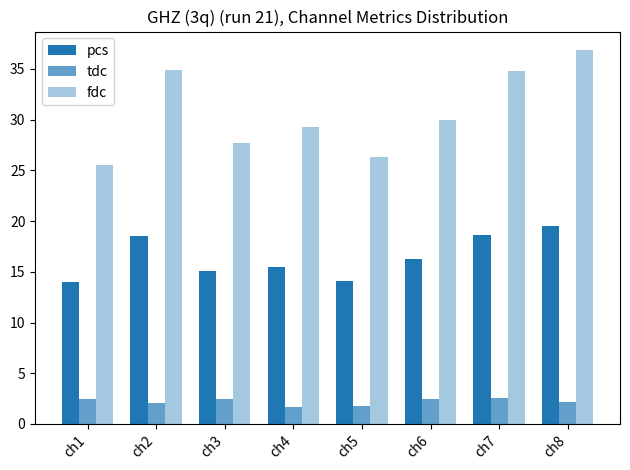

At which category does the chart reach its minimum across all series?

ch4